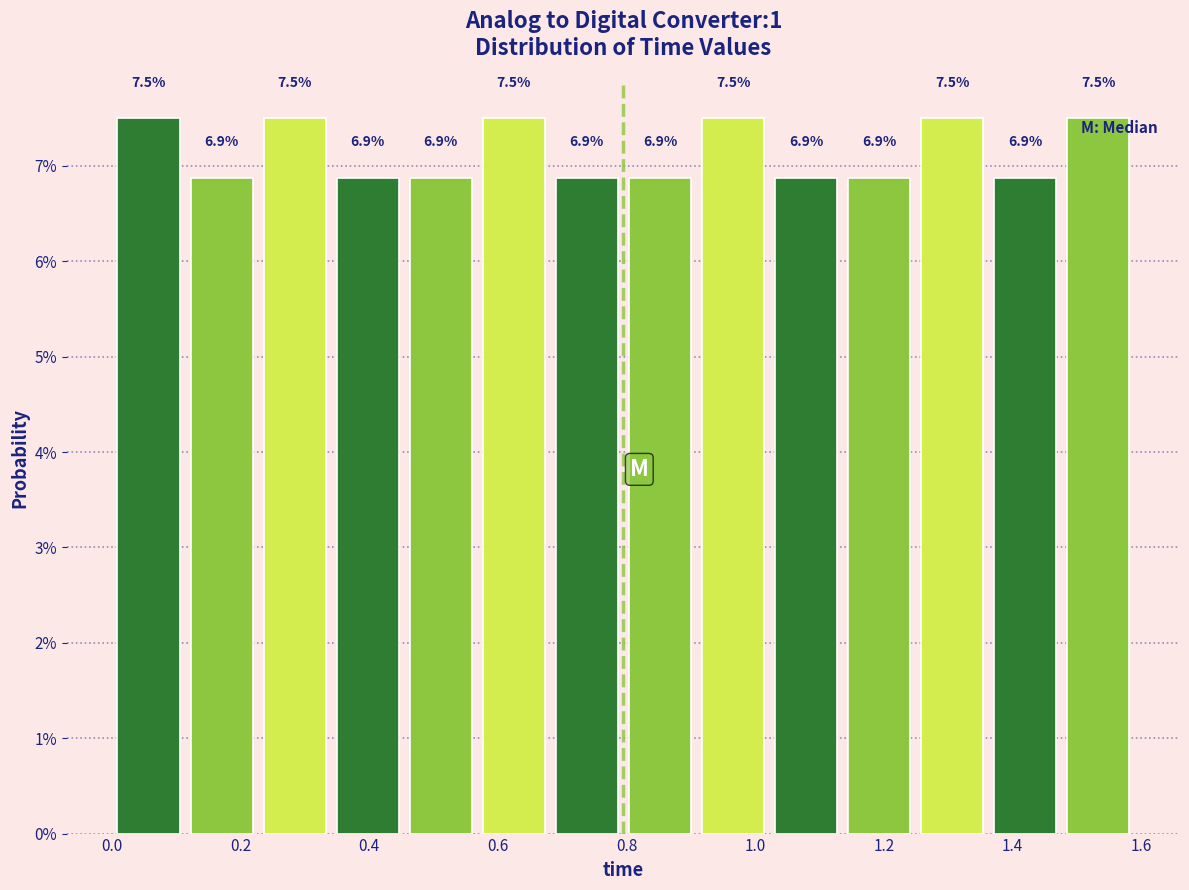

What is the height of the bar covering 0.68 to 0.80 on the x-axis? The bar edges are not printed on the chart, so give them approximately, as read against the axis.

6.9